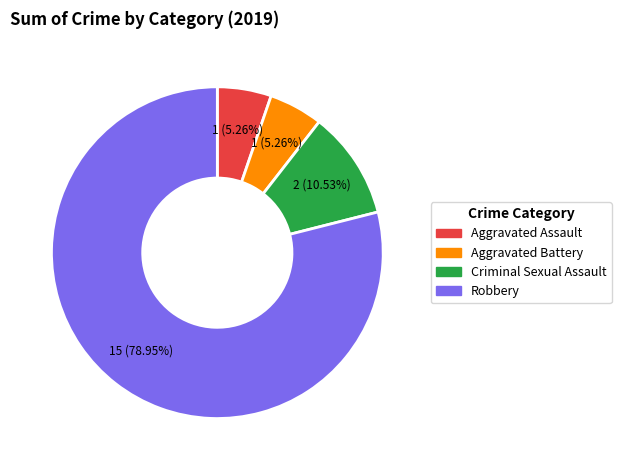

To the nearest percent, what portion does Criminal Sexual Assault represent?

11%